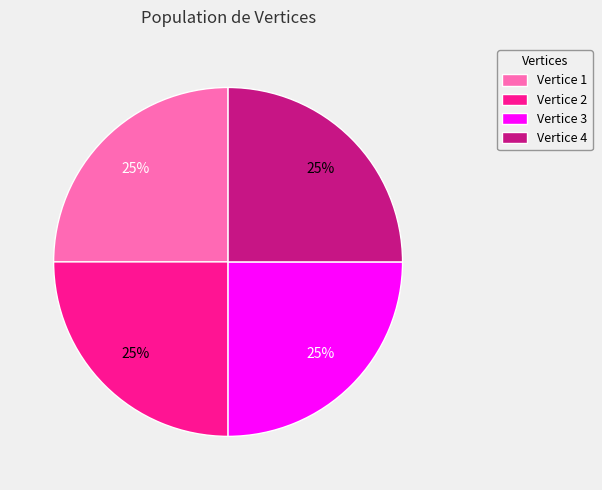

Does any single category account for the majority?

No